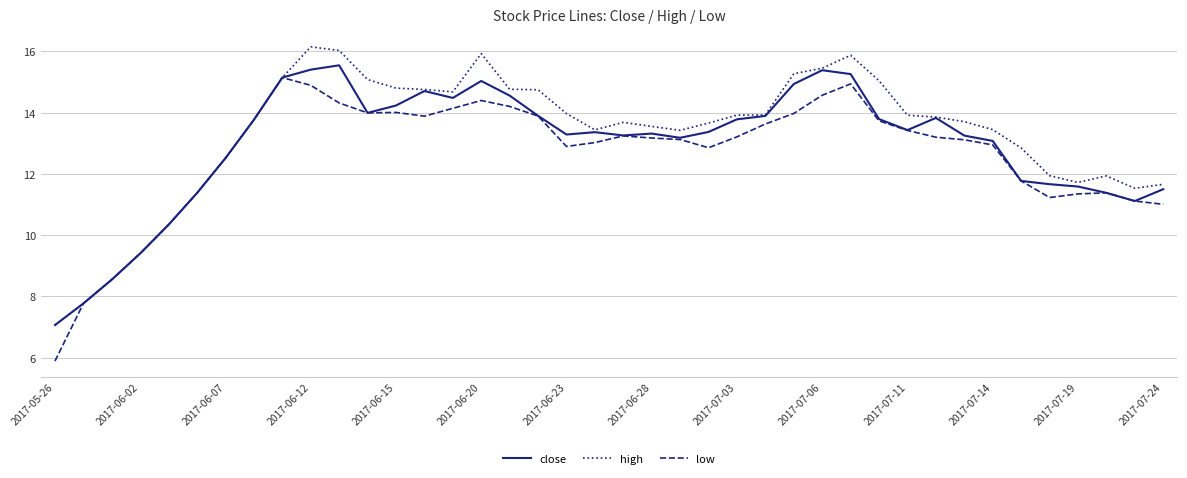

How many categories are shown in the chart?

40